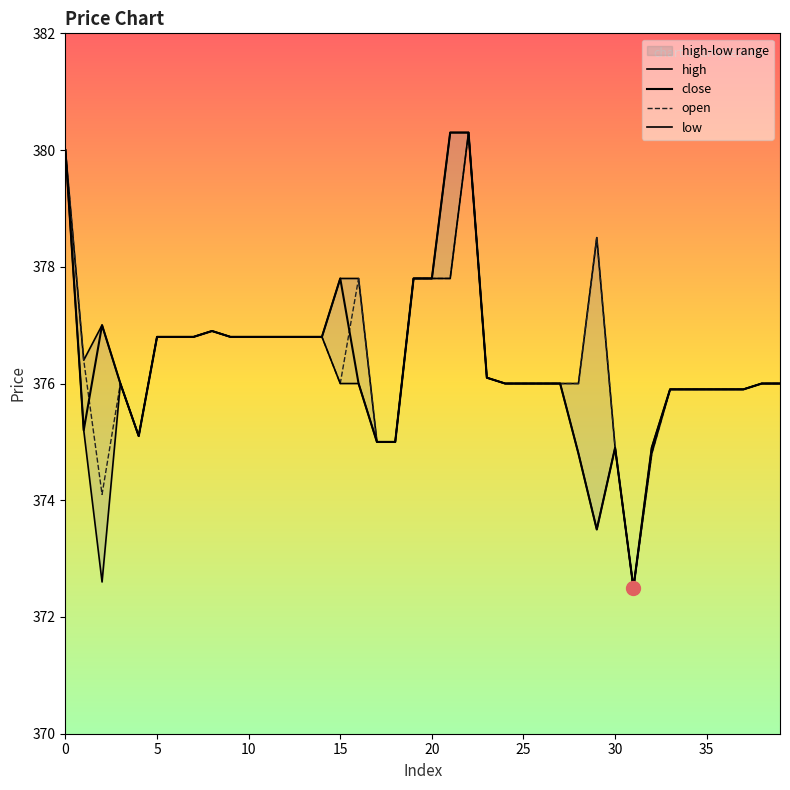

At how many categories does at least one series exceed 380?

2